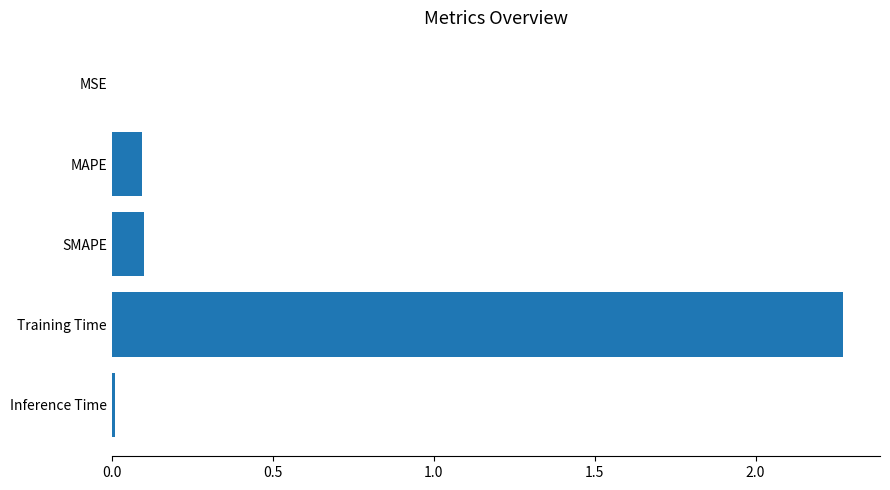

Is it true that the value at SMAPE is 0.1?

True